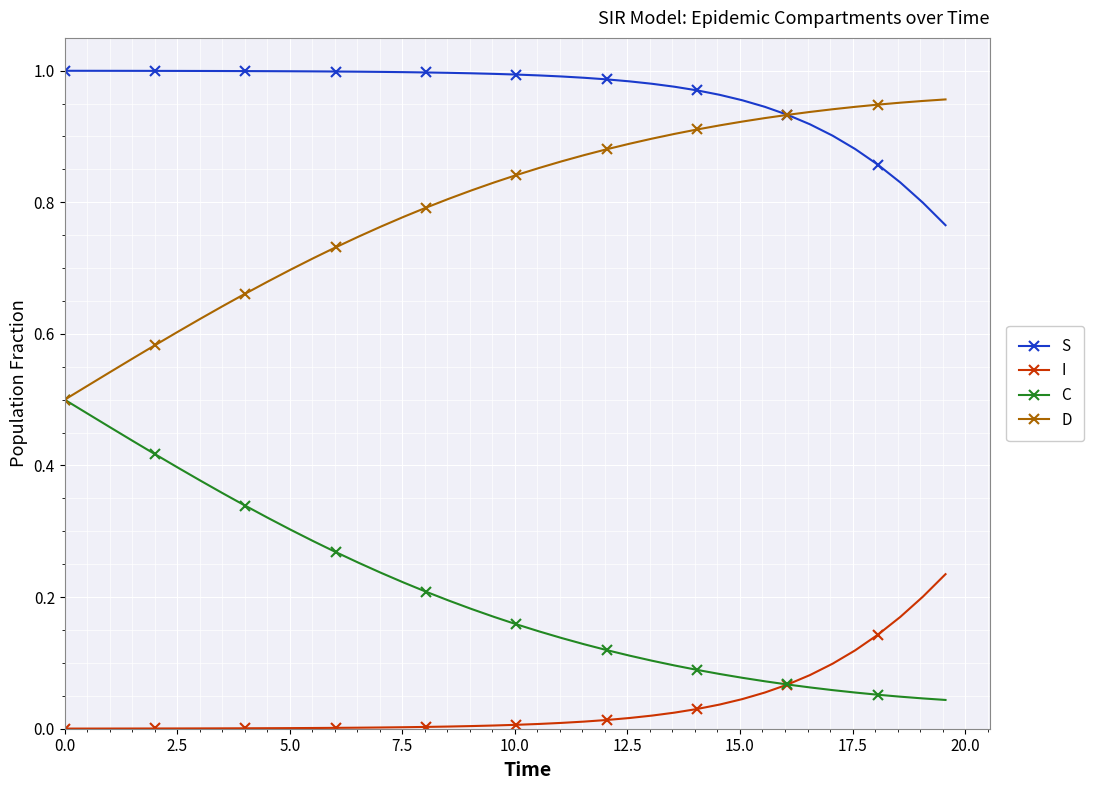

True or false: S and I cross at least once.

False